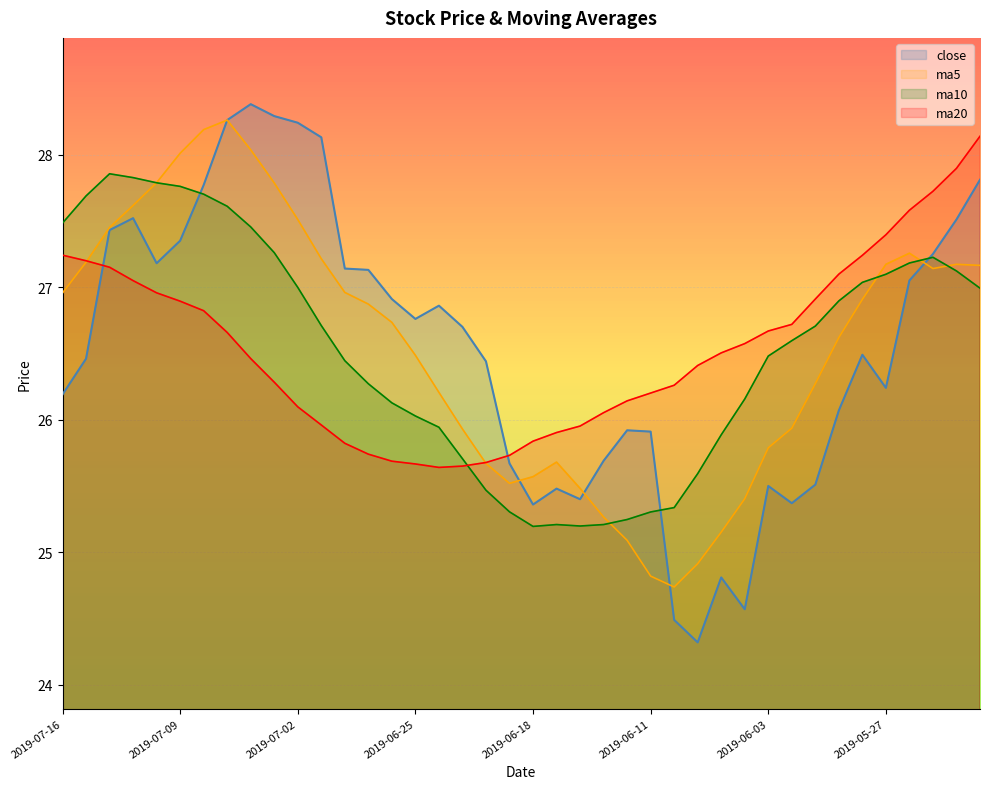

Where do close and ma20 first cross each other?

2019-07-15 and 2019-07-12